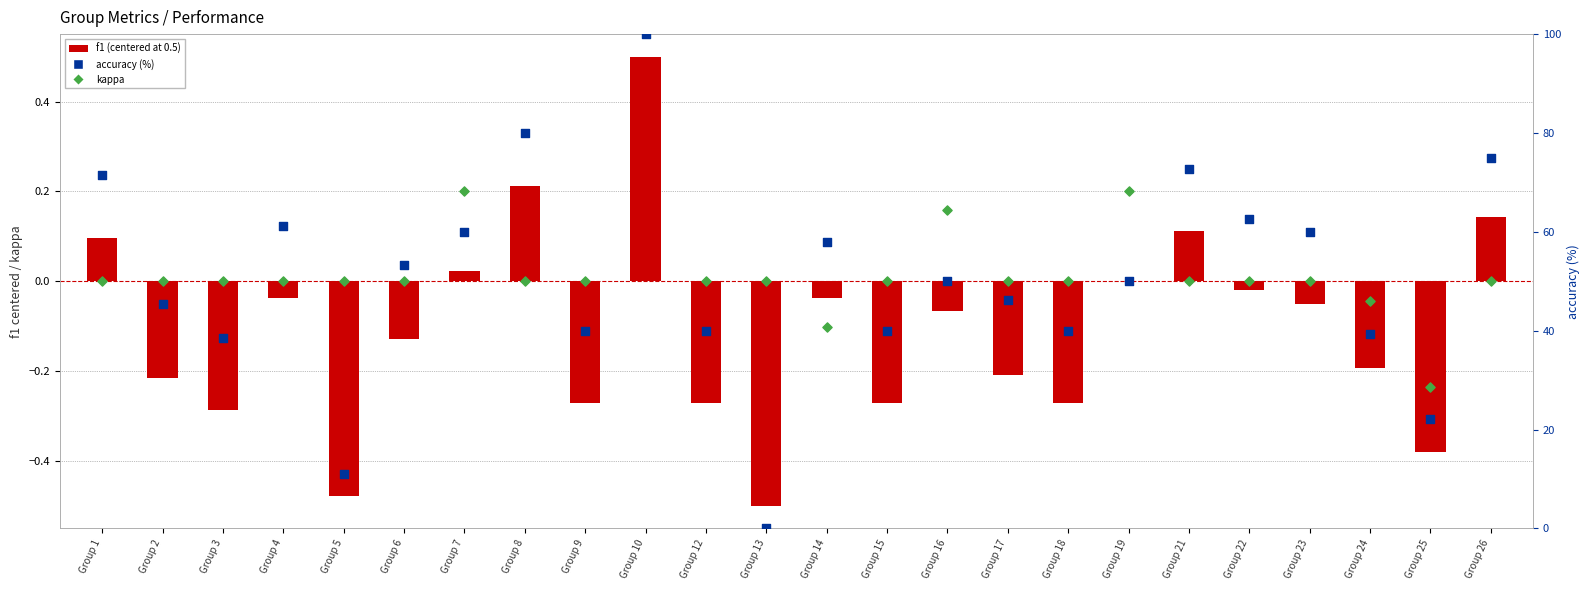

What is the total value across all series at Group 14?

57.8